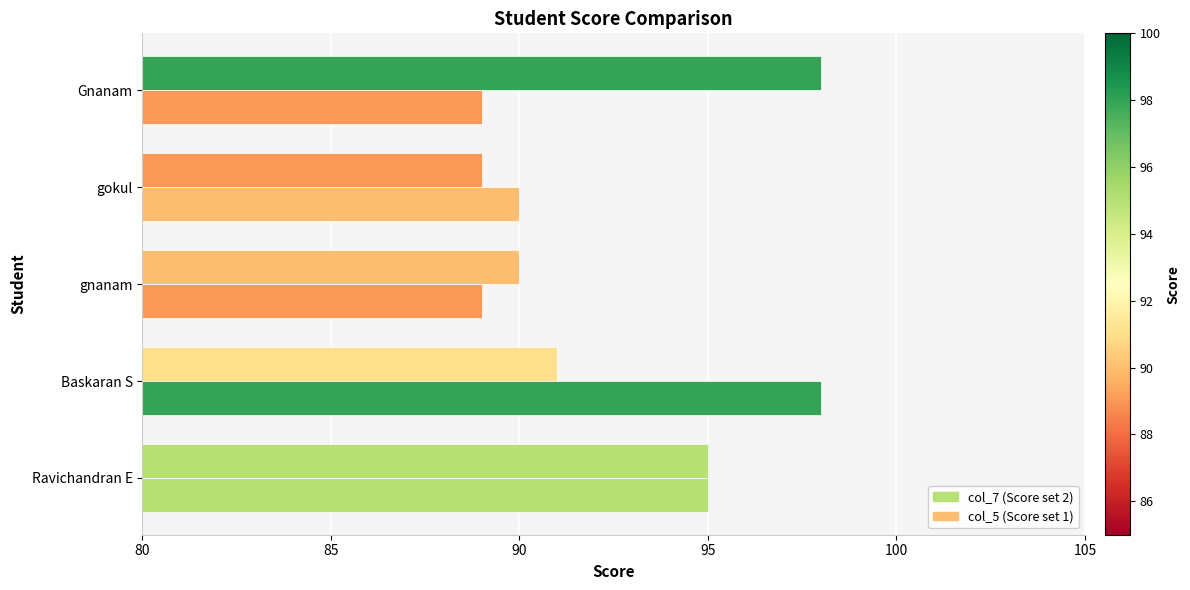

How many categories are shown in the chart?

5